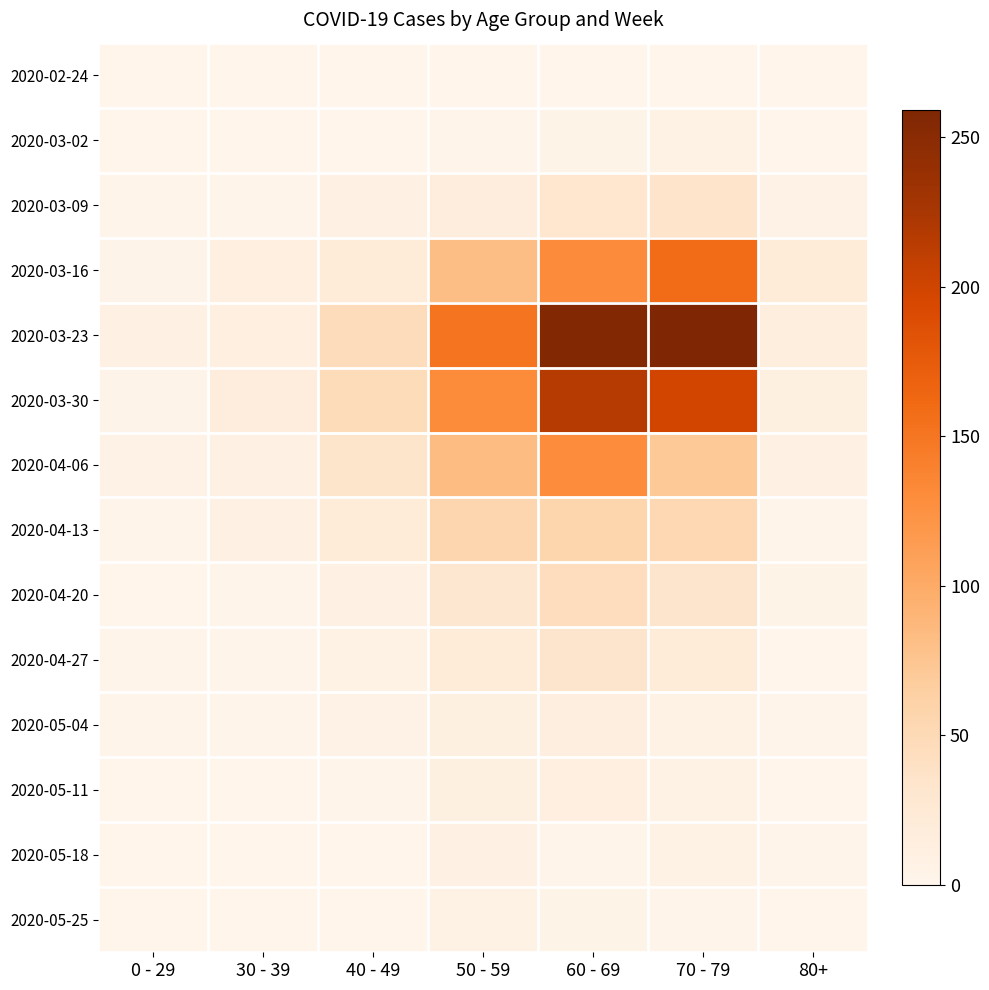

Between 80+ and 0 - 29, which is larger?

80+